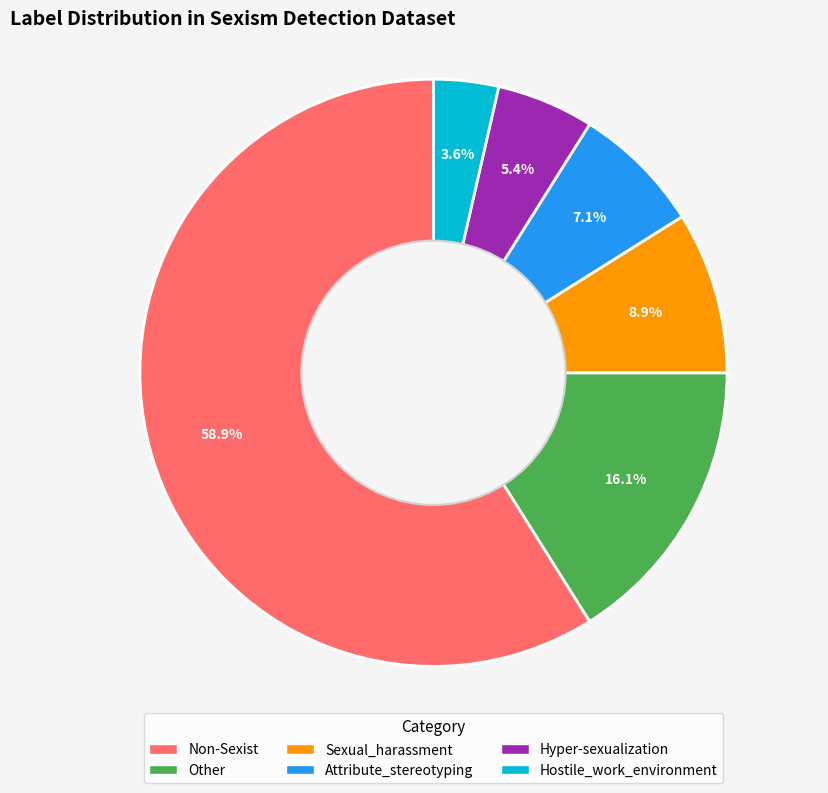

Is Non-Sexist the majority of the pie?

Yes